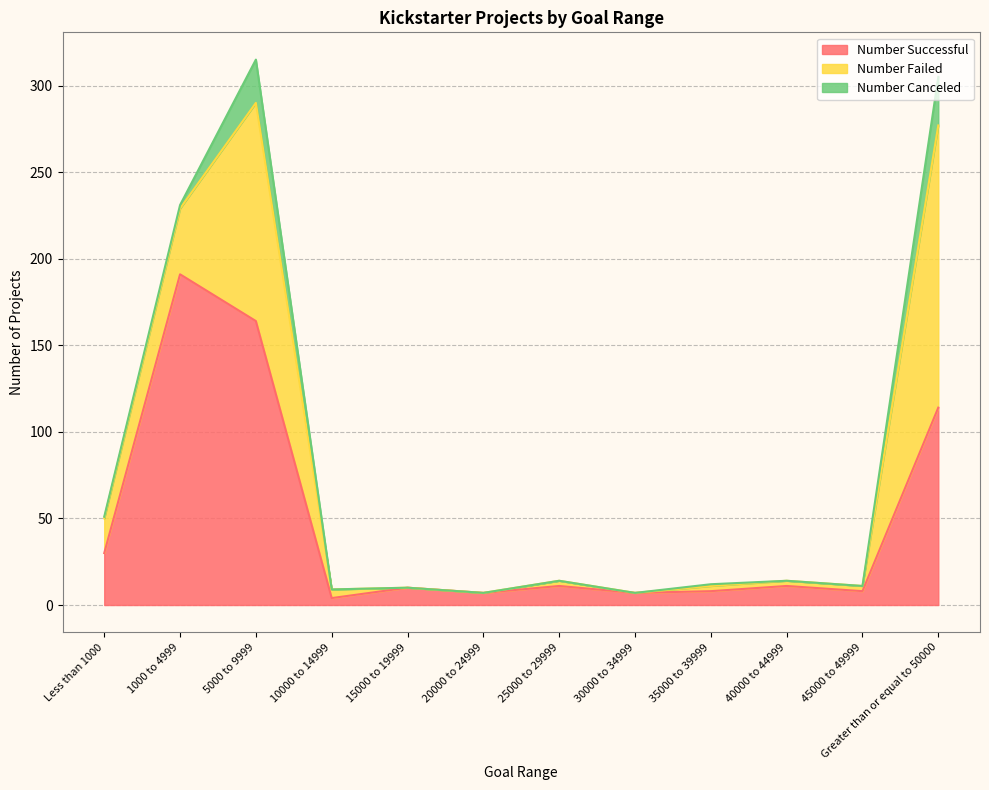

What is the value of the Number Successful point at the 4th from the left?

4